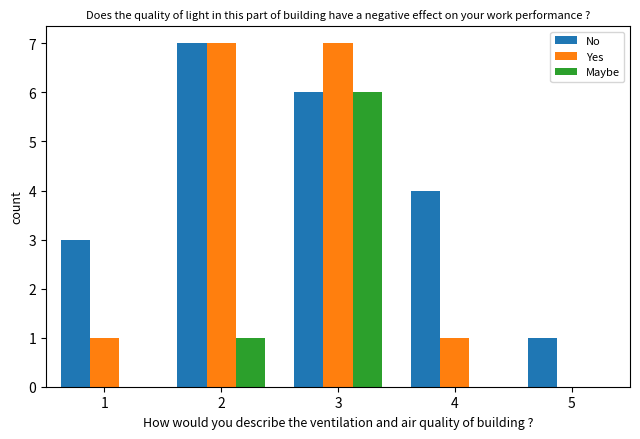

At which category is the sum across all series the highest?

3